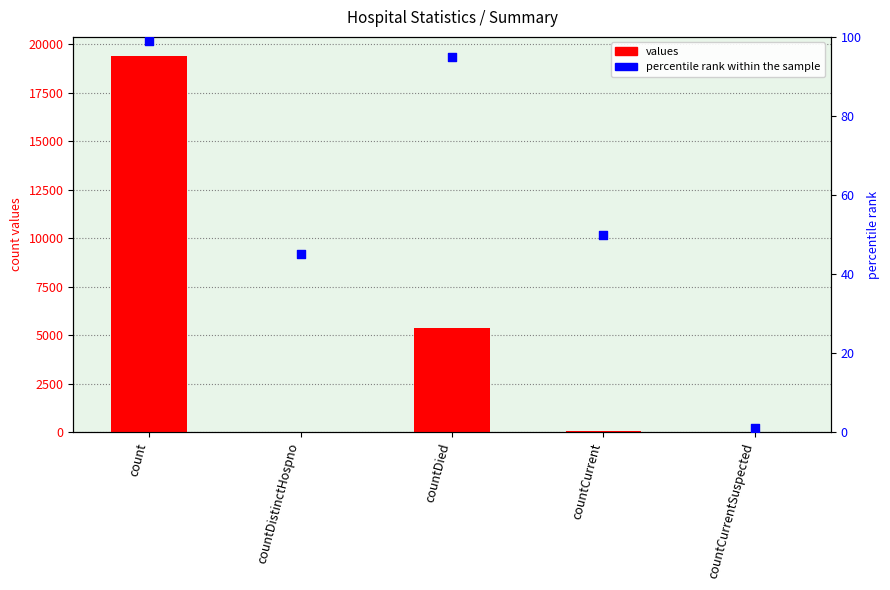

Which series contains the lowest Y value?

values